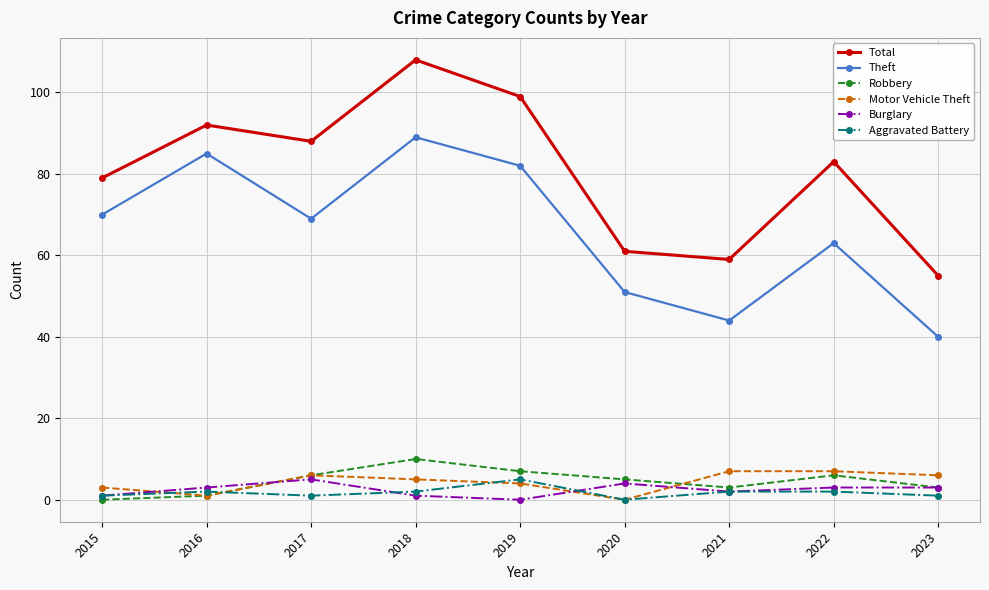

Where is the first local maximum for Total?

2016